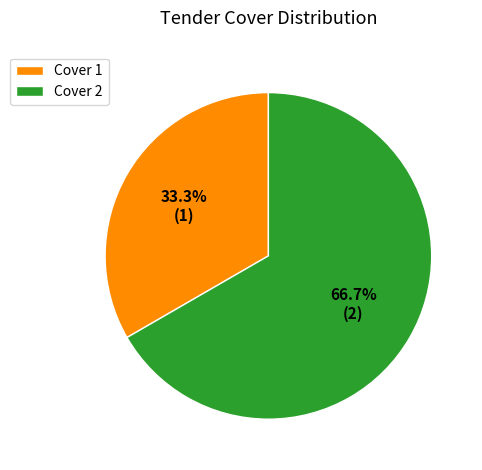

To the nearest percent, what percentage of the pie is Cover 2?

67%